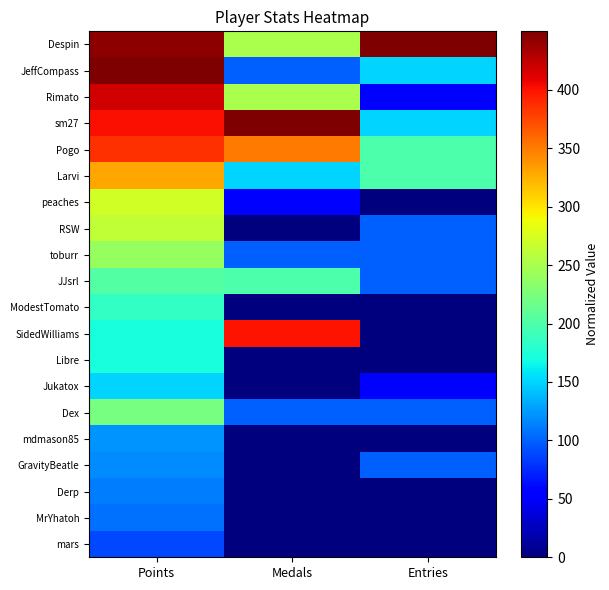

Between Entries and Points, which is larger?

Entries